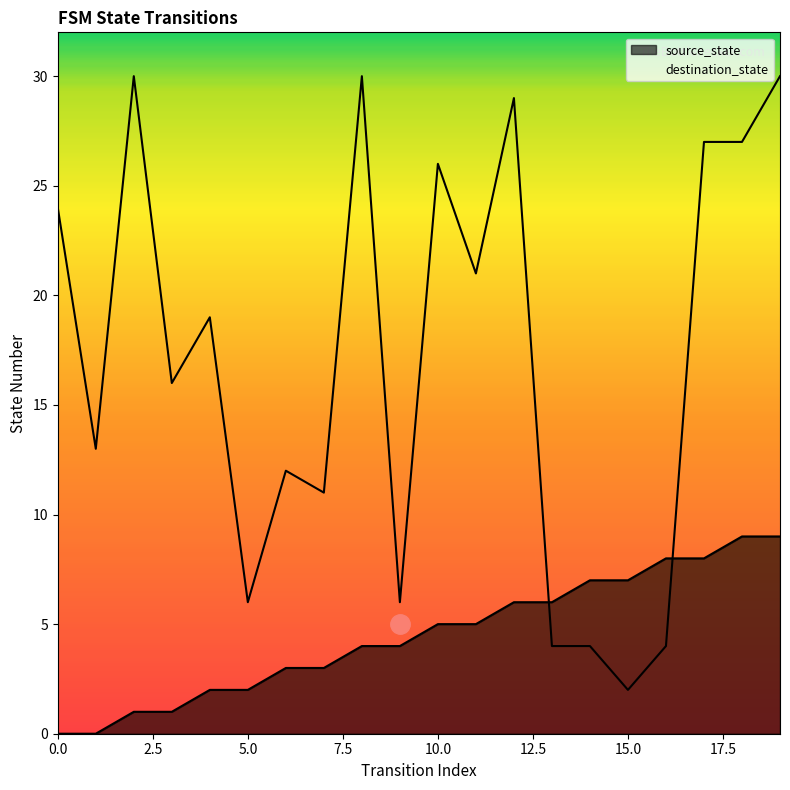

At 0, list the series in order from smallest to largest.

source_state, destination_state